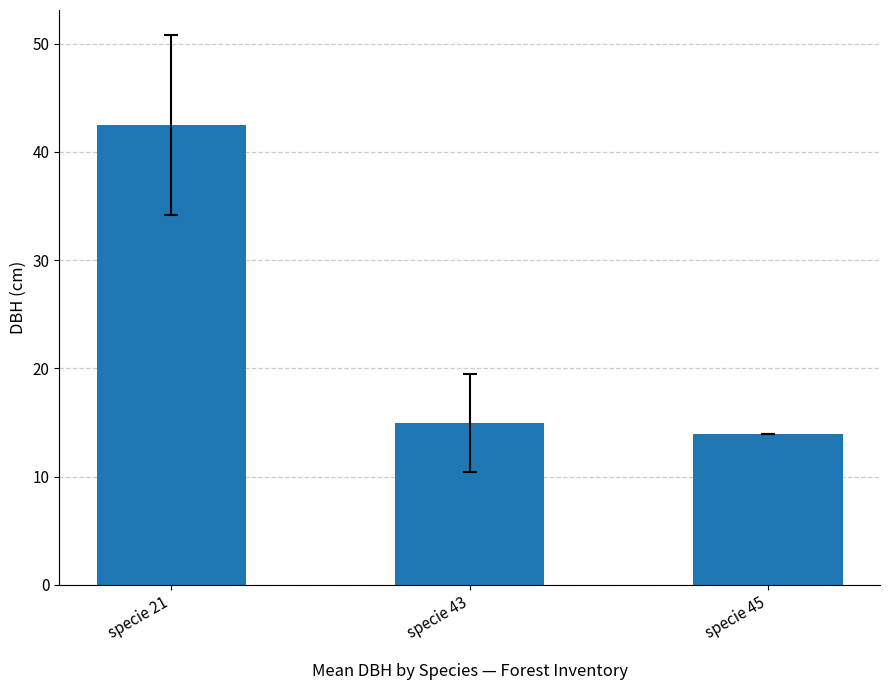

Approximately how many times larger is the value at specie 21 compared to specie 45?

3.0